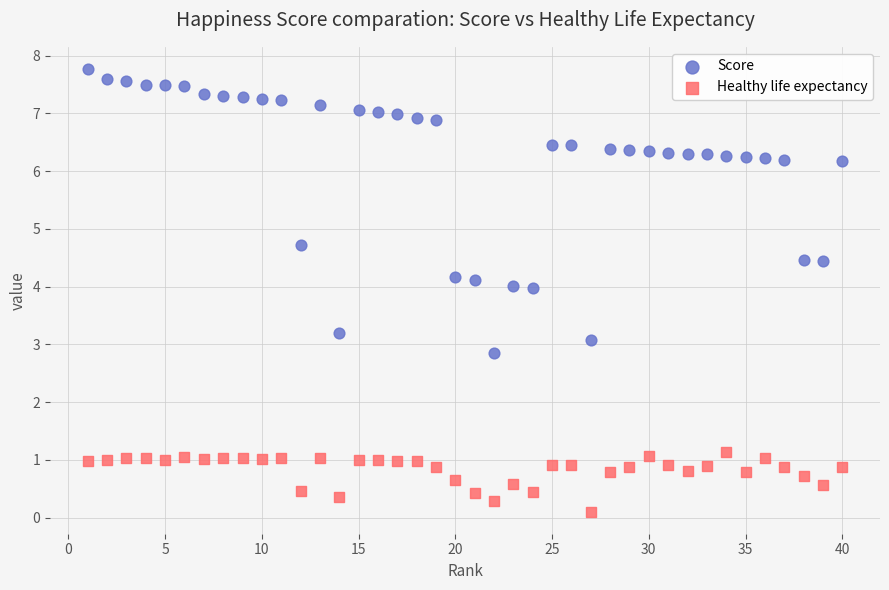

Which series has the widest spread of Y values?

Score